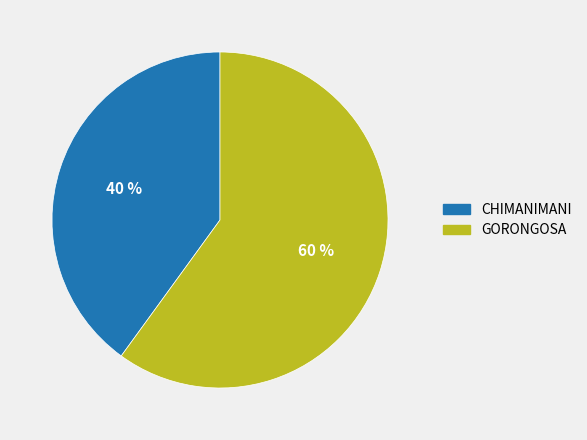

To the nearest percent, what portion does GORONGOSA represent?

60%